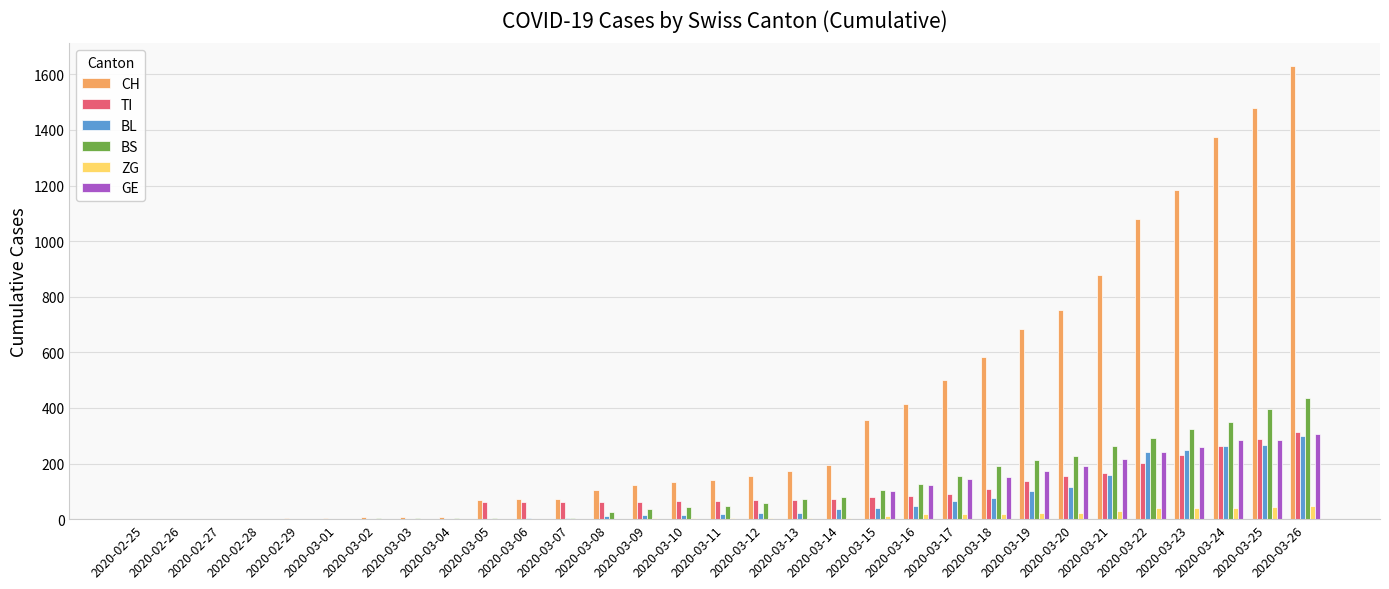

Which series has the largest range (max minus min)?

CH